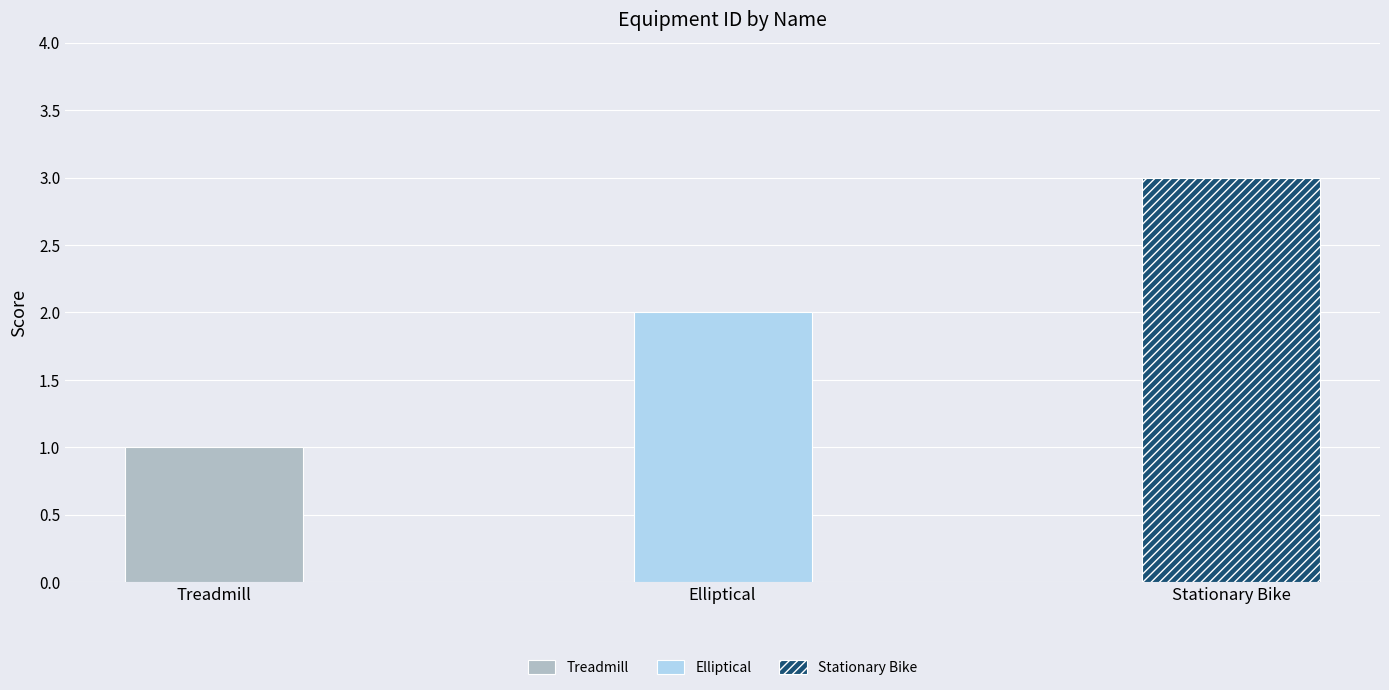

The chart shows a value of 2 at Elliptical. True or false?

True